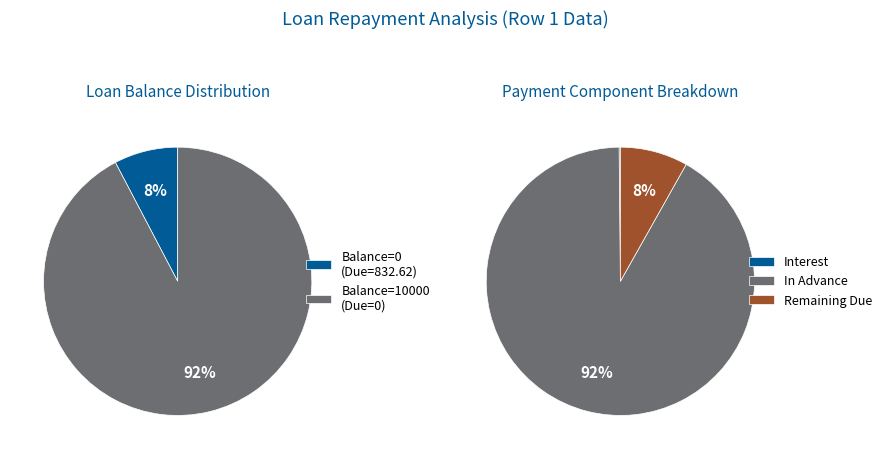

Count the number of slices in the pie.

2